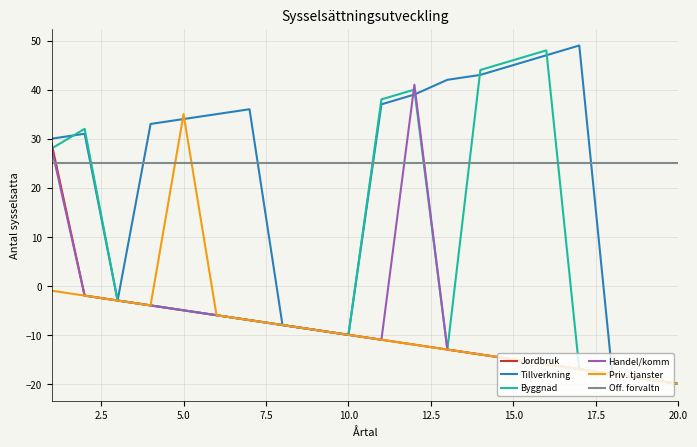

What is the maximum value for Byggnad?

48